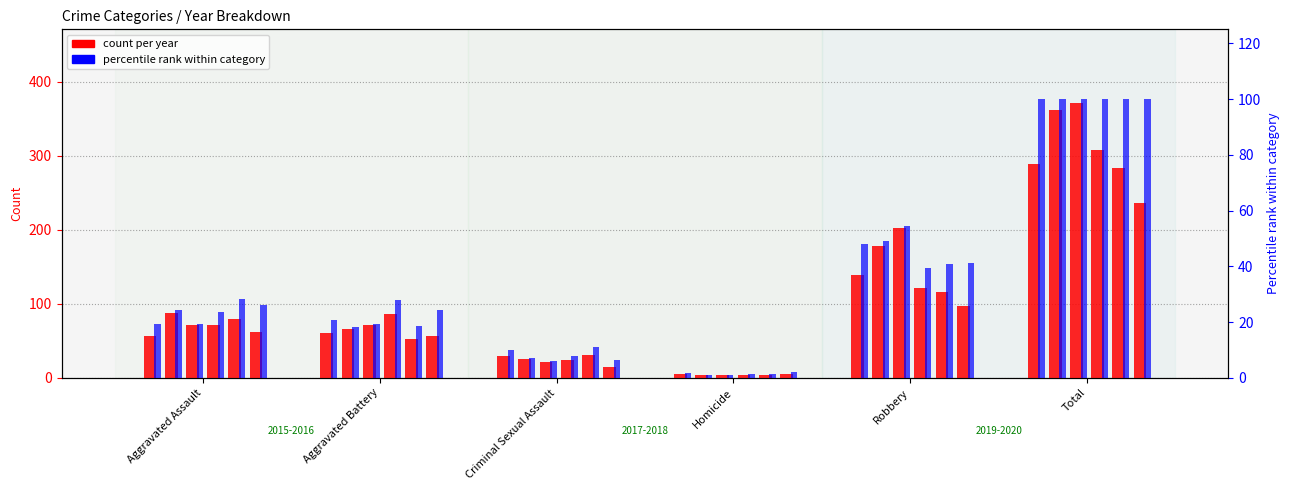

What is the label of the 2nd bar from the left?

Aggravated Battery